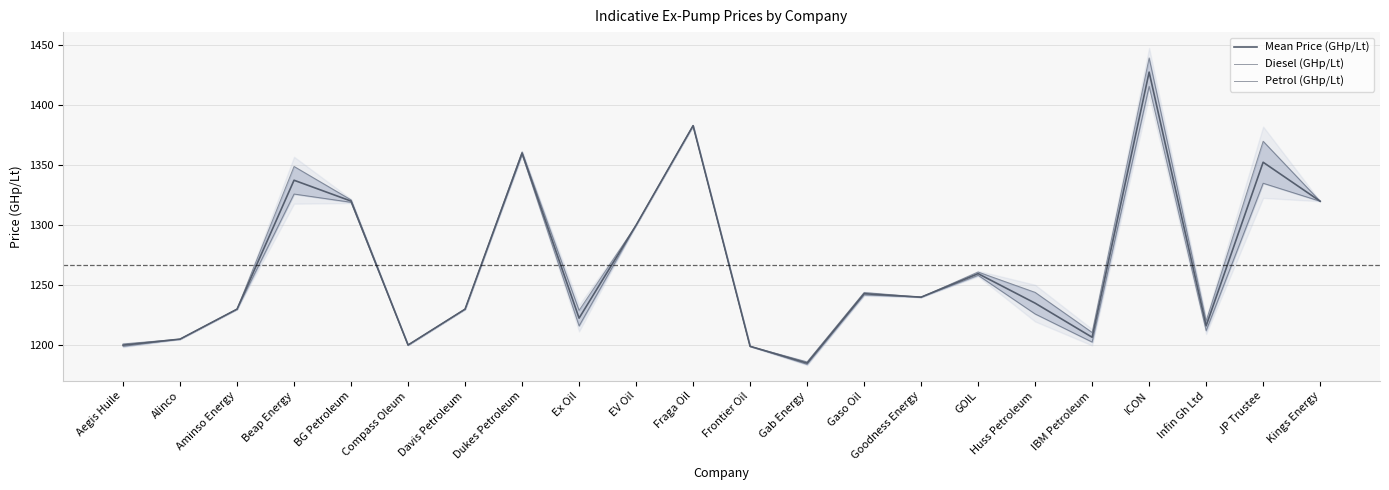

Which series has the widest spread of values?

Diesel (GHp/Lt)